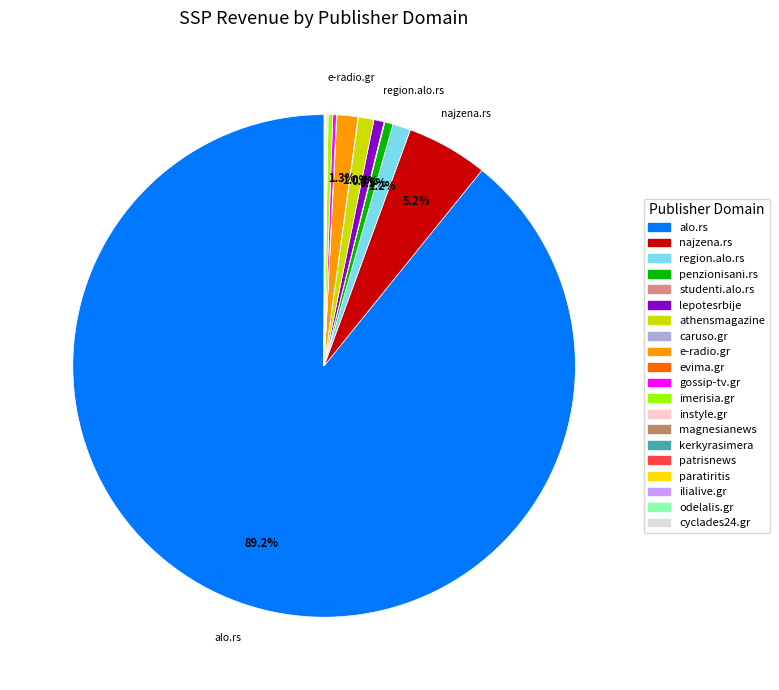

Which category has the biggest portion of the pie?

alo.rs